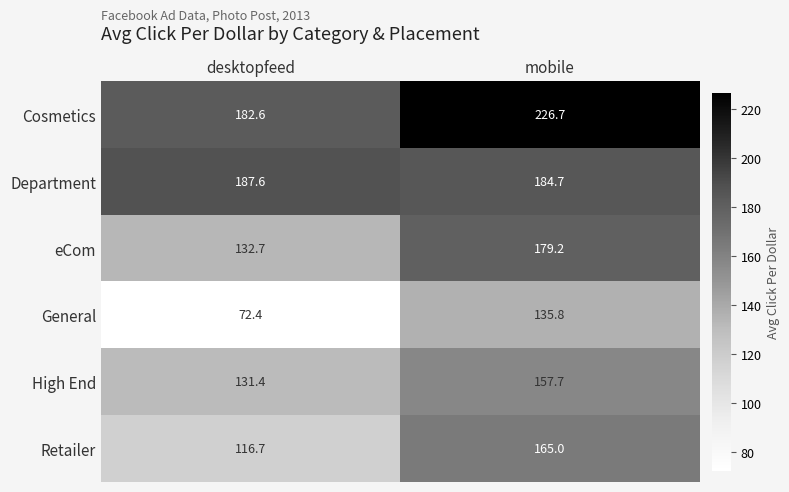

At mobile, list the series in order from largest to smallest.

Cosmetics, Department, eCom, Retailer, High End, General